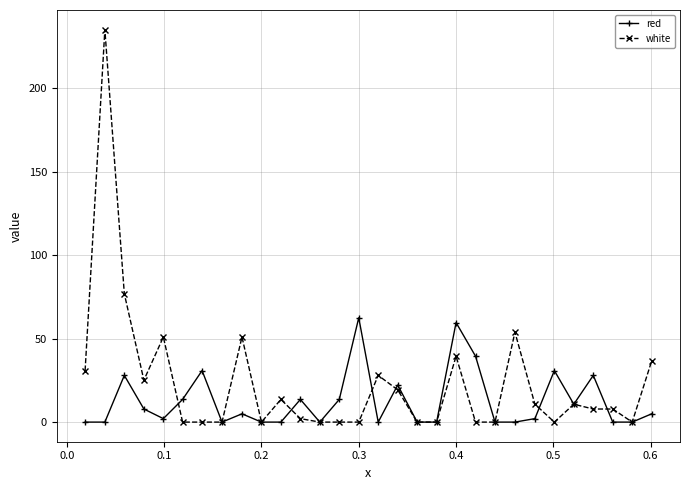

True or false: red has more than 2 points higher than both neighbors.

True